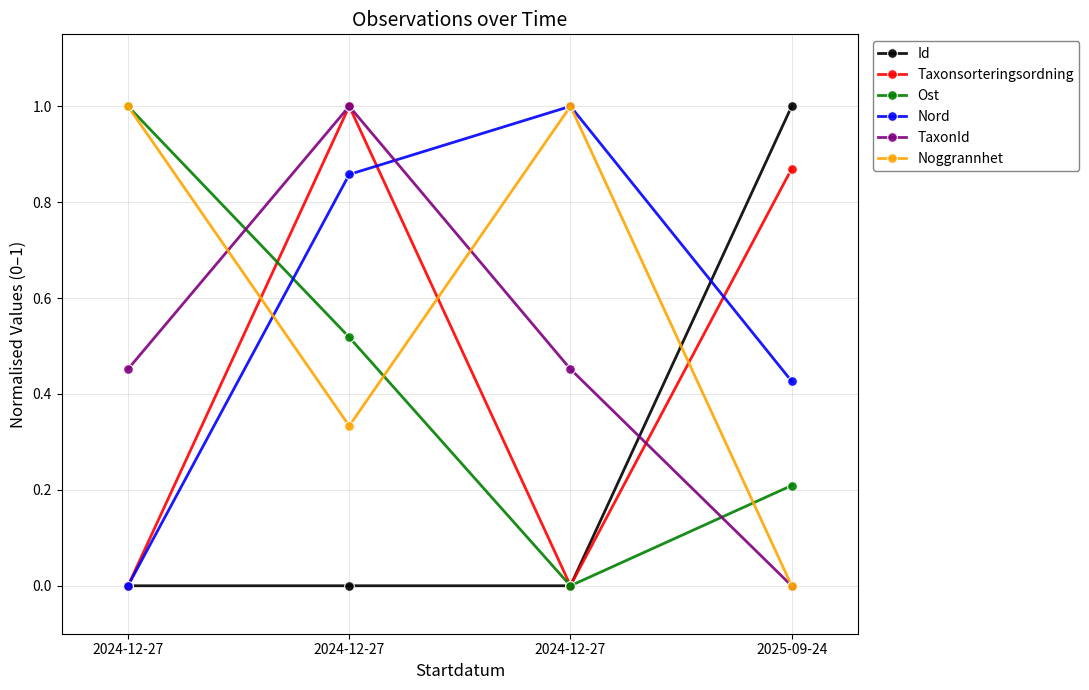

How many lines are shown in the chart?

6